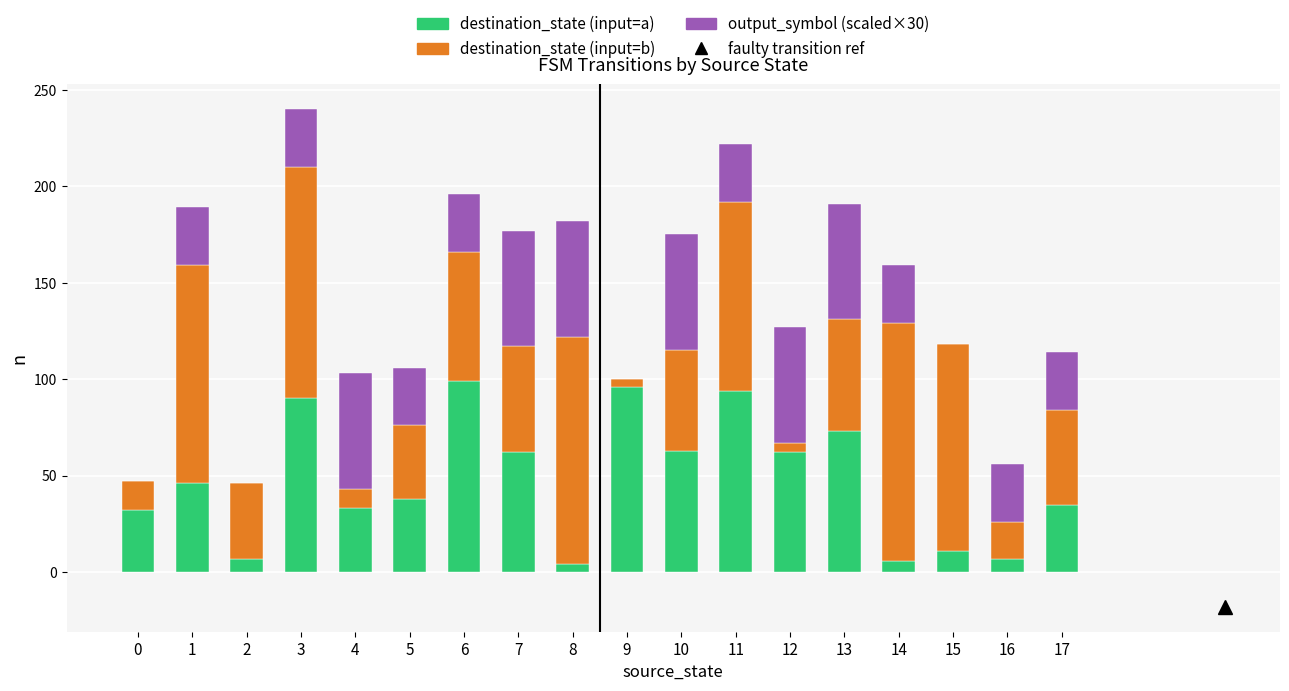

At which category is the sum across all series the highest?

3